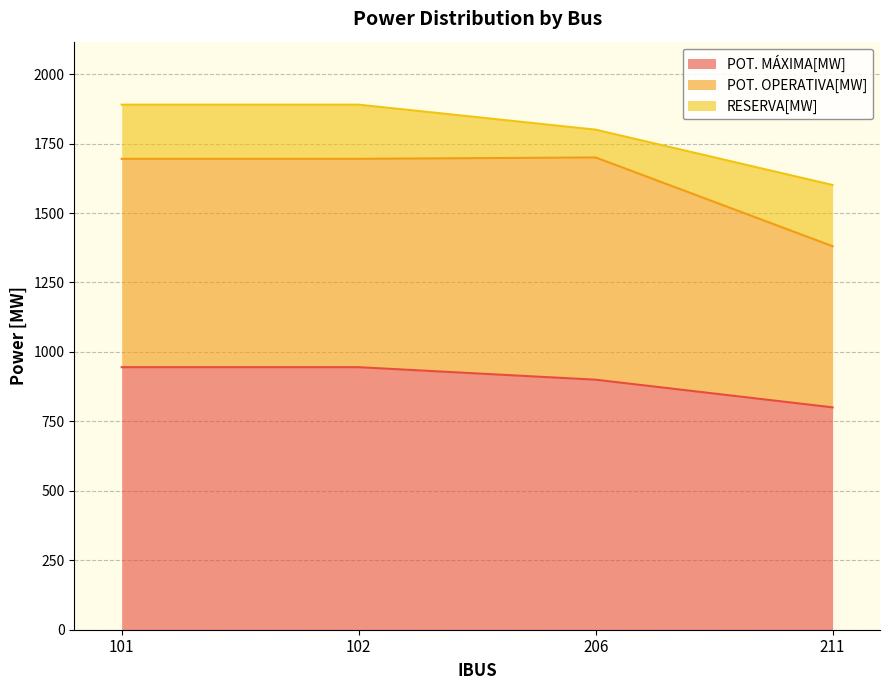

Which category has the lowest value in the POT. MÁXIMA[MW] series?

211